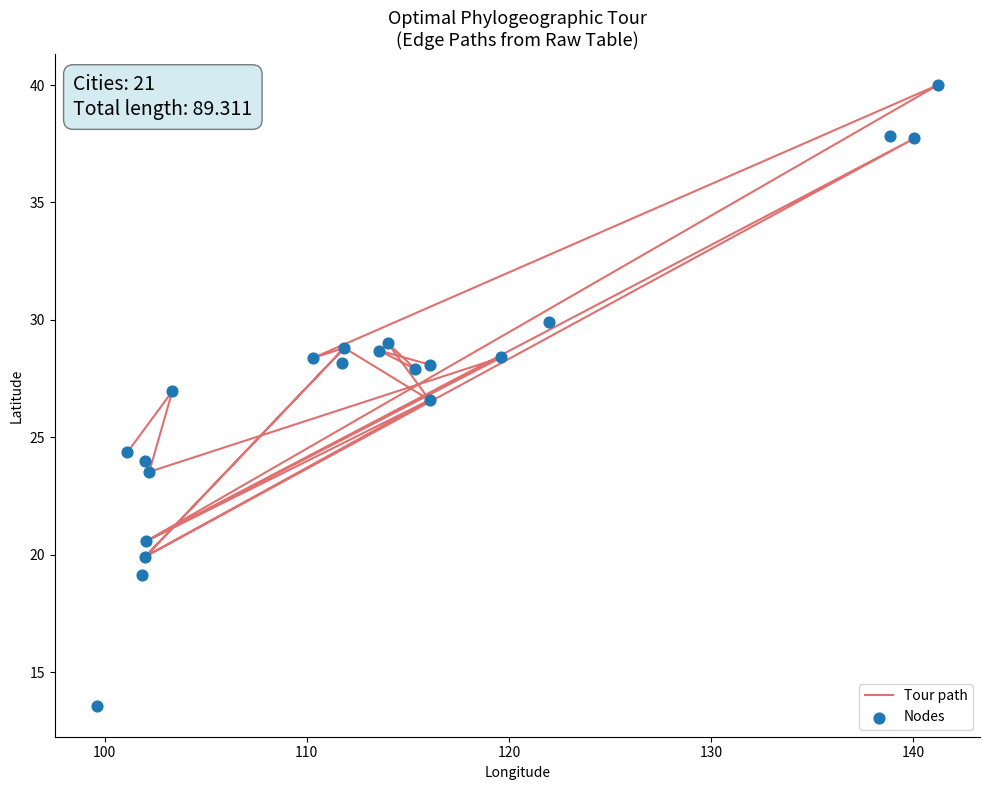

Which series has the widest spread of Y values?

Nodes